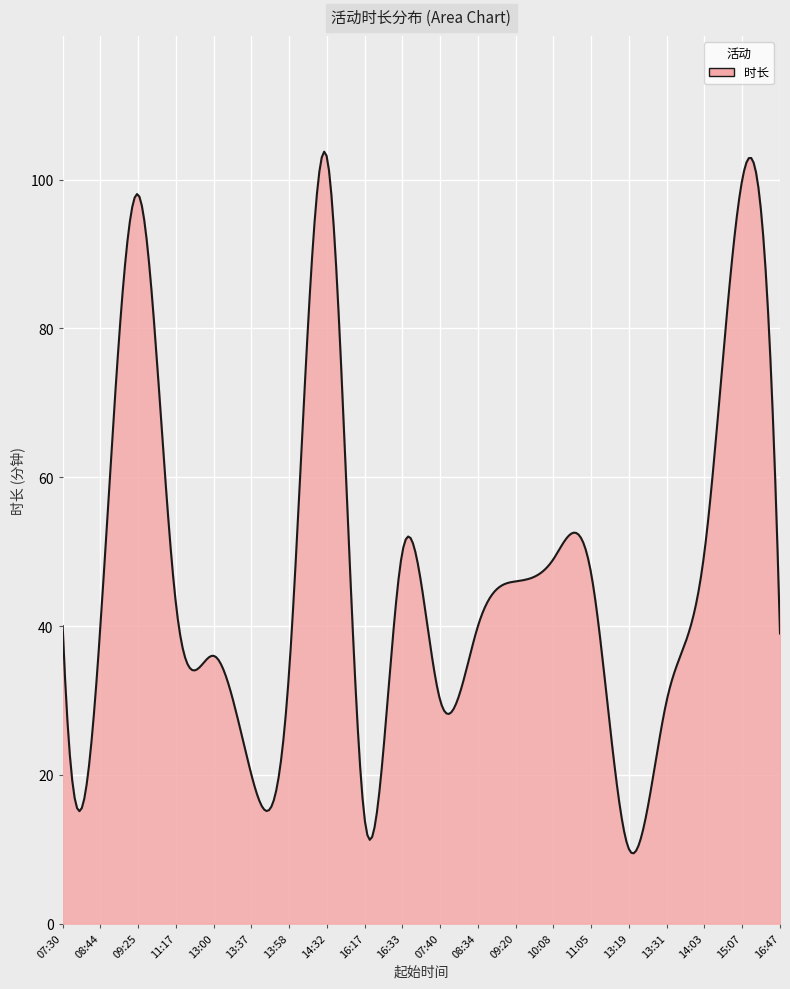

What is the difference between the maximum and minimum values?

94.3